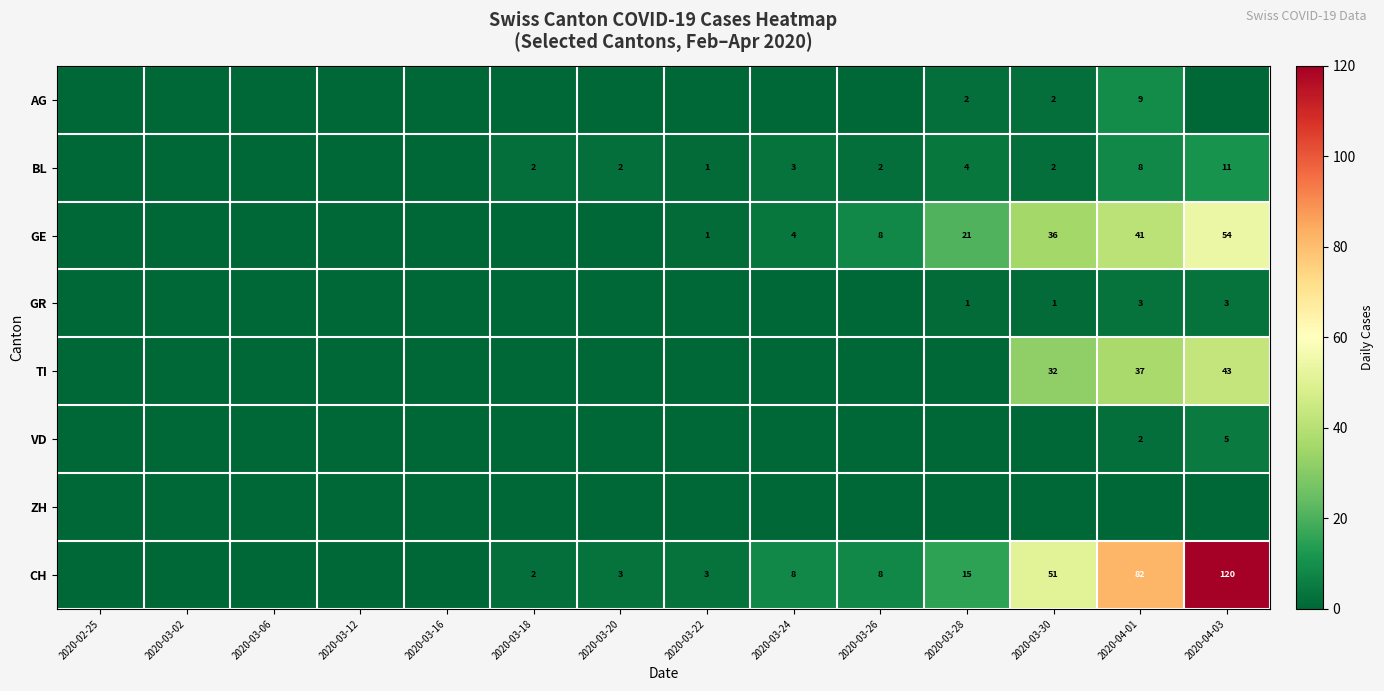

The value of TI at 2020-04-03 is 43. True or false?

True